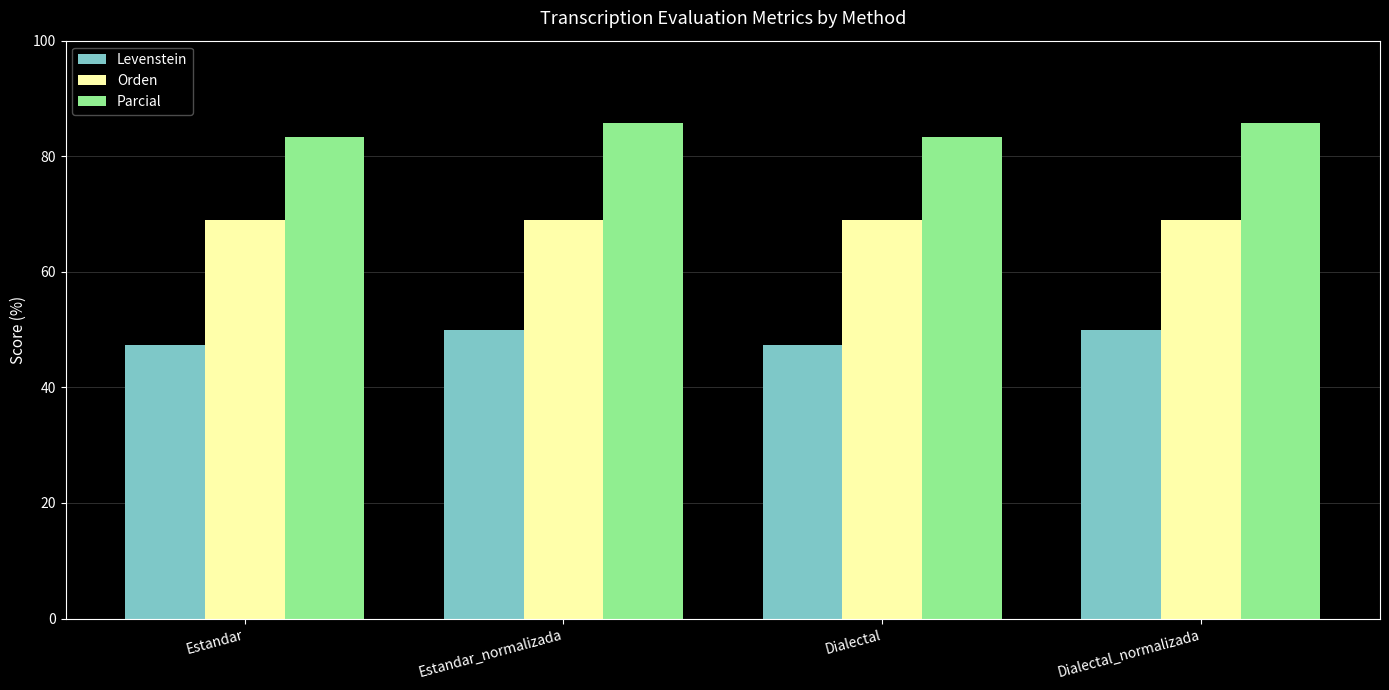

What is the average value of the Levenstein series?

48.7